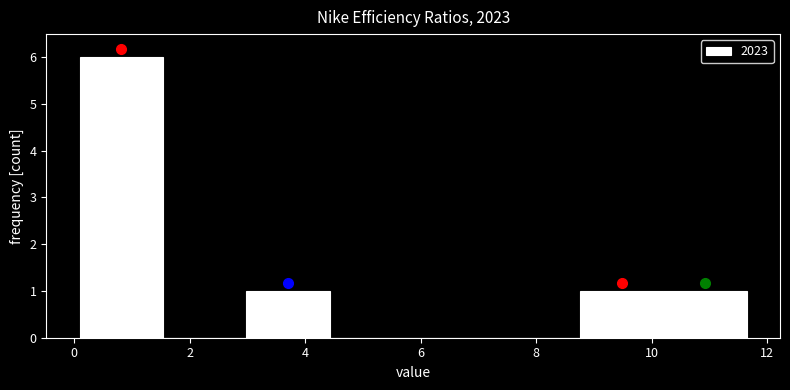

Reading left to right, transcribe this chart: for each bar, give the range it covers on the x-axis and its height. Neither the bar edges nor the heights are printed on the chart, so give them approximately, as read against the axes.

0.0 to 1.6: 6
1.6 to 3.0: 0
3.0 to 4.4: 1
4.4 to 5.8: 0
5.8 to 7.4: 0
7.4 to 8.8: 0
8.8 to 10.2: 1
10.2 to 11.6: 1